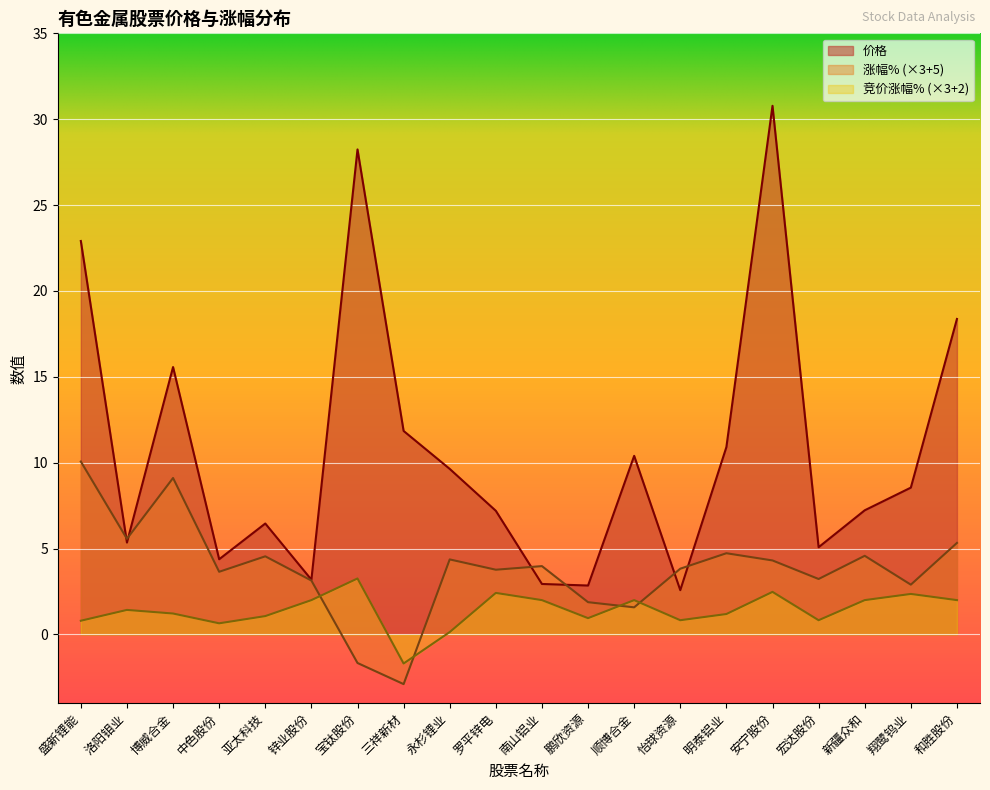

What is the total value across all series at 盛新锂能?

33.8